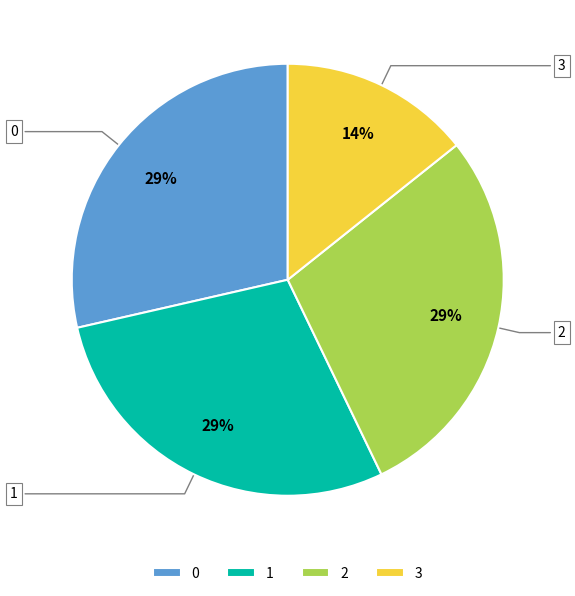

Is 3 the majority of the pie?

No